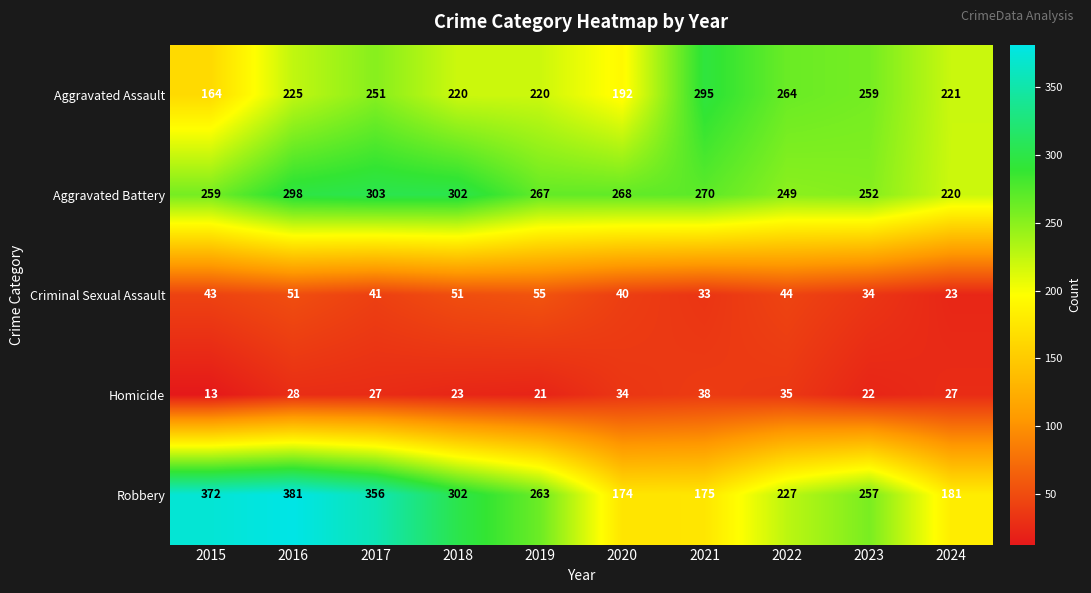

What is the lowest value of the Aggravated Assault series?

164